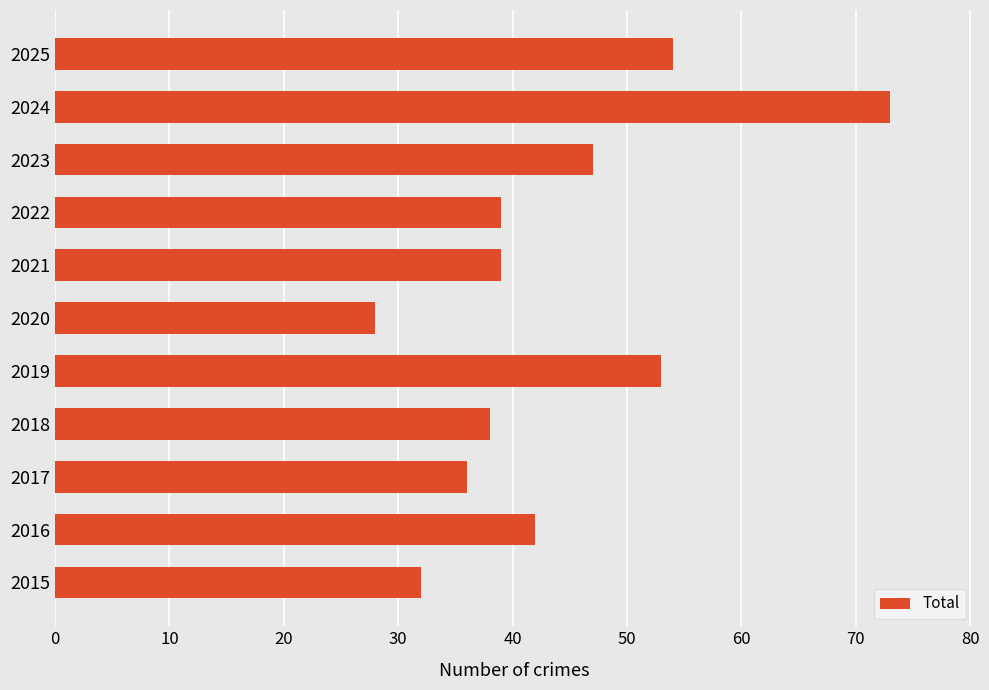

Reading top to bottom, extract all data points from this chart.

2025=54	2024=73	2023=47	2022=39	2021=39	2020=28	2019=53	2018=38	2017=36	2016=42	2015=32